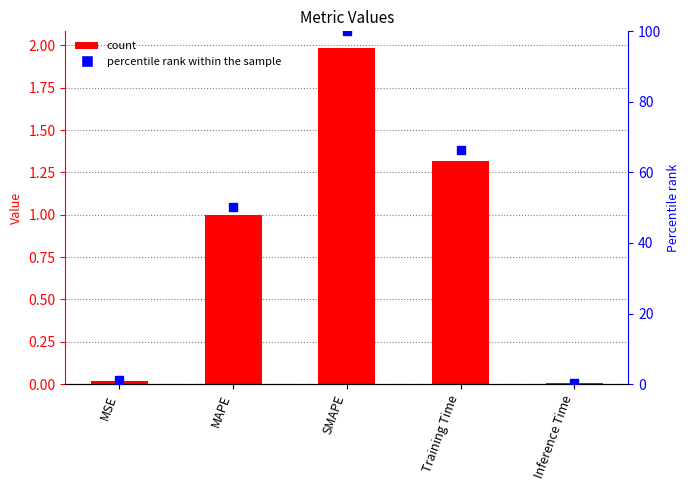

Which series has the largest Y range (max minus min)?

percentile rank within the sample